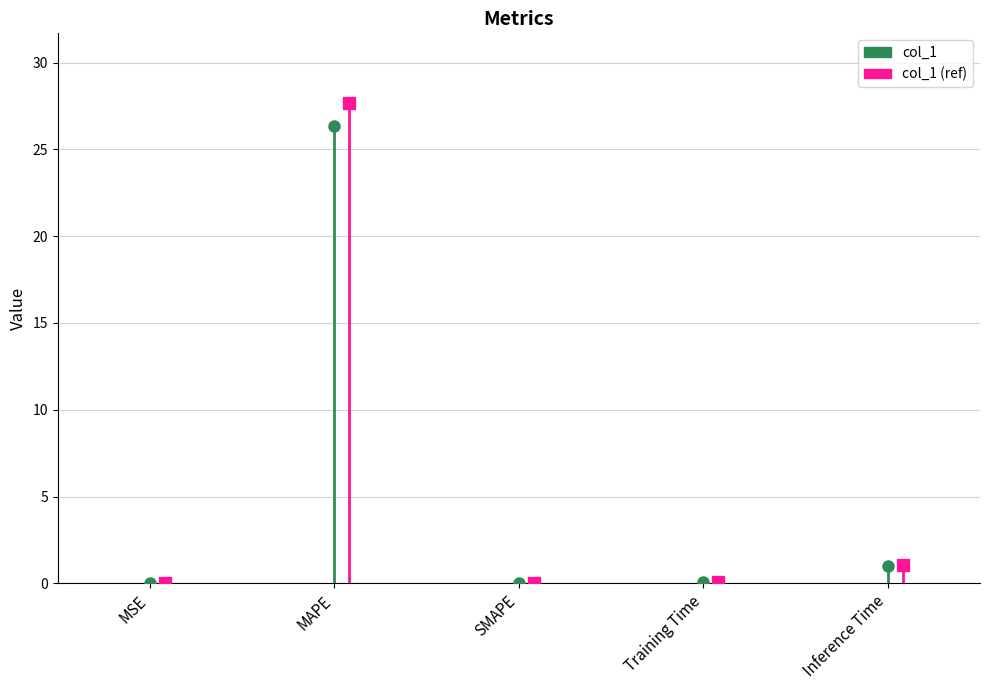

What is the label of the 2nd point from the left?

MAPE